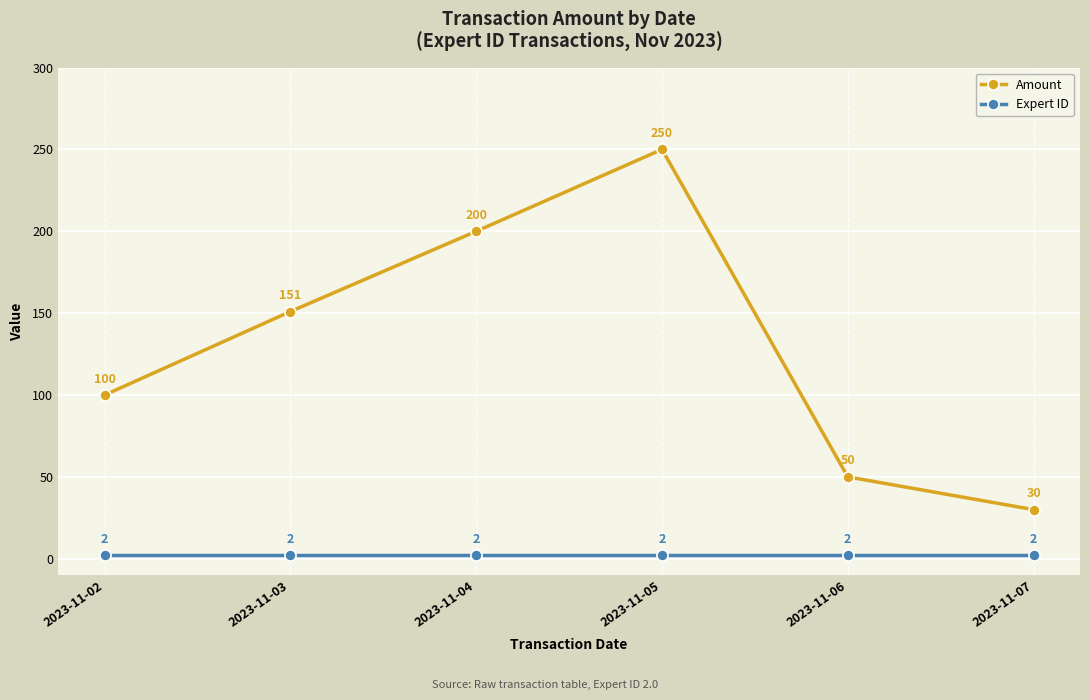

Reading left to right, extract all data points from this chart.

Amount: 100	151	200	250	50	30
Expert ID: 2	2	2	2	2	2